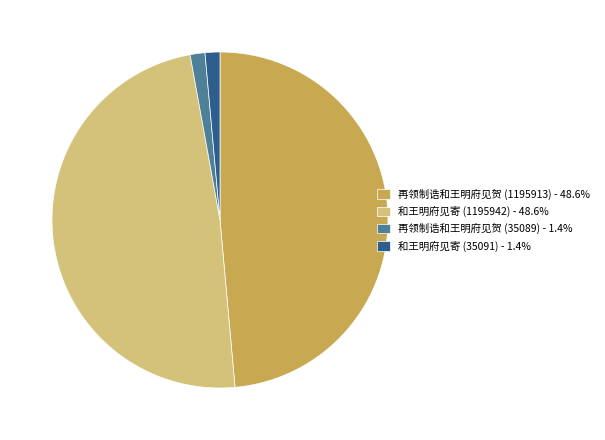

True or false: 和王明府见寄 (35091) accounts for 1% of the total.

True